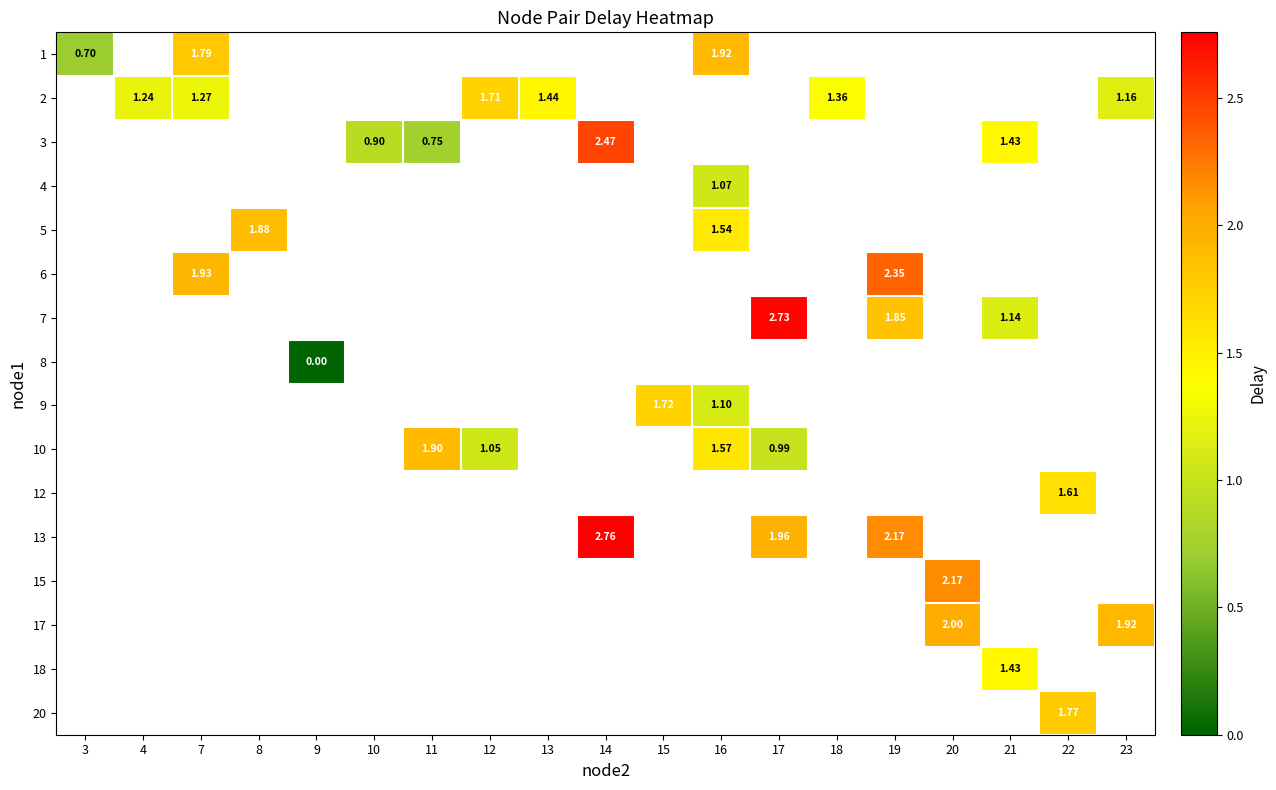

Which category has the lowest value in the row_1 series?

3